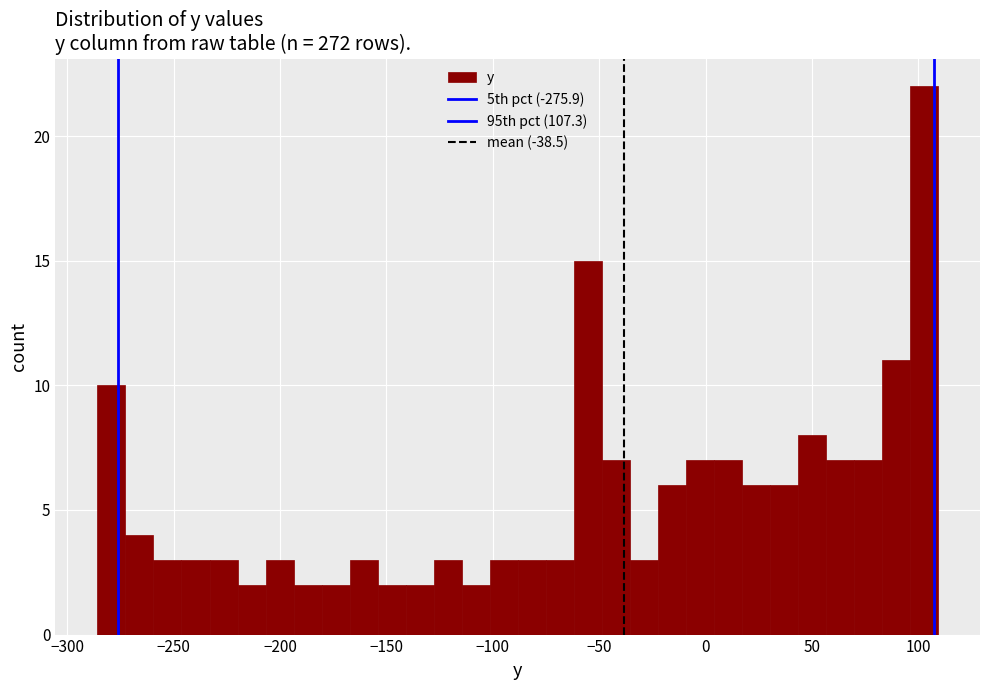

Around what value on the x-axis is the tallest bar? Give the approximate position of its centre, as read against the axis.

105